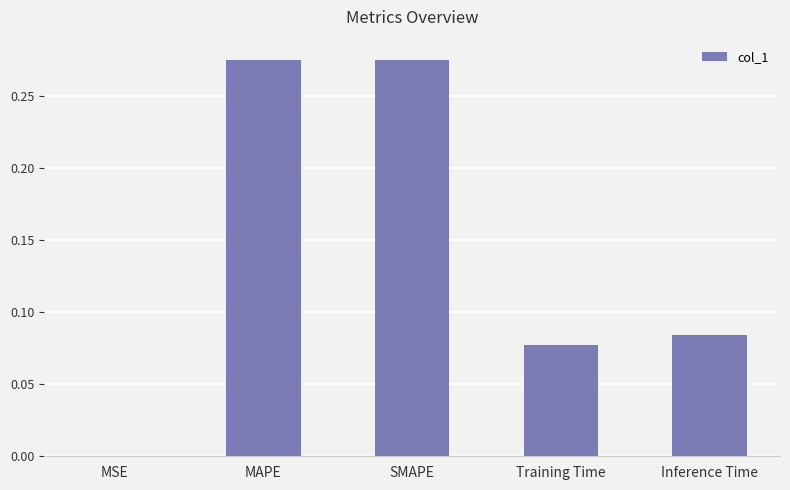

What is the sum of all values?

0.7